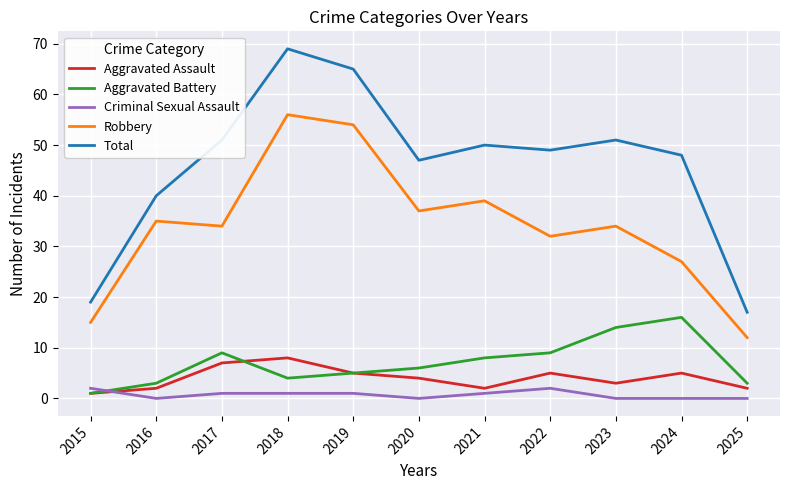

The Aggravated Assault series shows 8 at 2018. True or false?

True